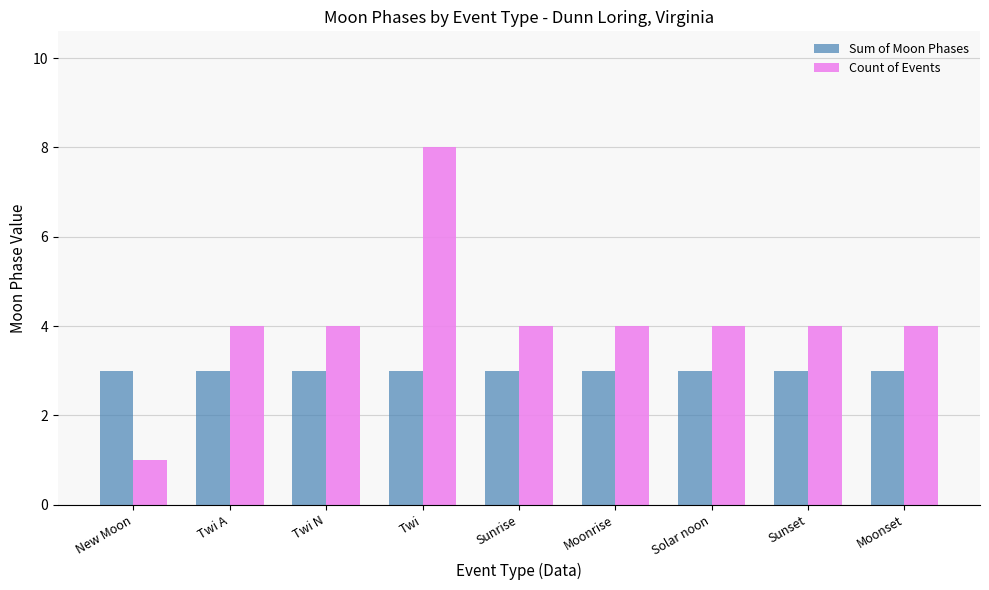

Rank the series by their average value, from highest to lowest.

Count of Events, Sum of Moon Phases